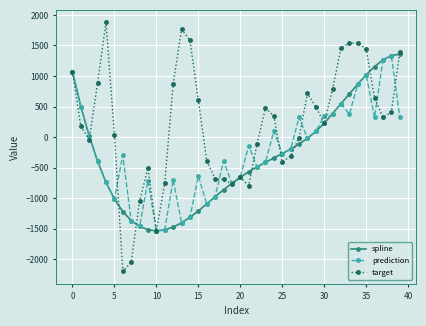

Which series has the widest spread of values?

target